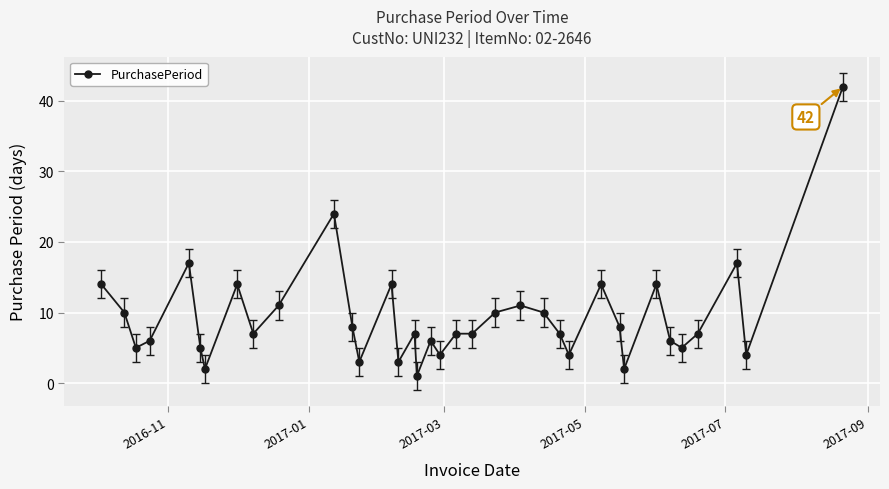

What is the difference between the maximum and second lowest values?

40